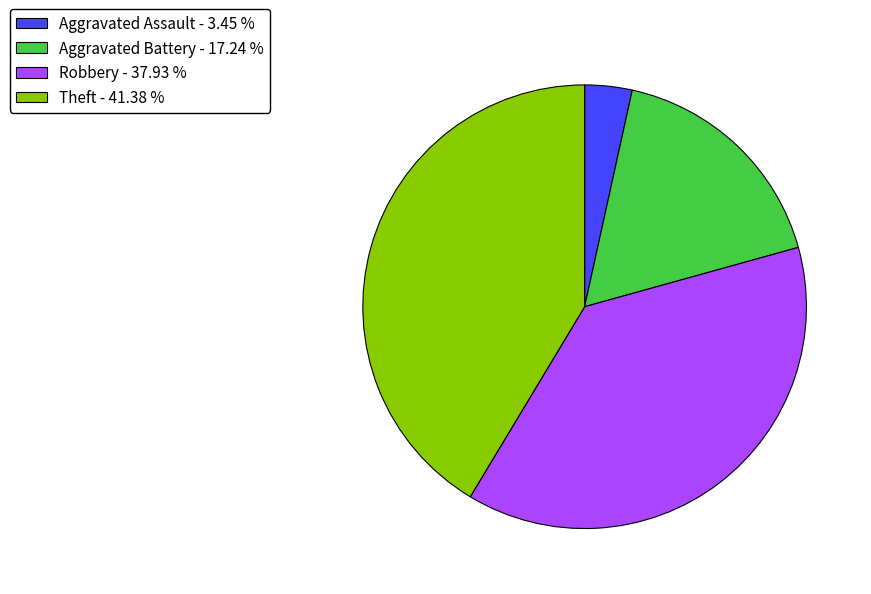

How many slices are in this pie chart?

4